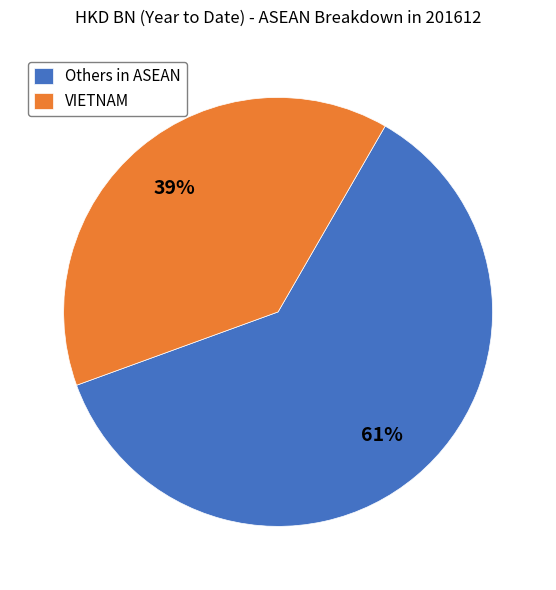

To the nearest percent, what is the difference between the largest and smallest slice percentages?

22%